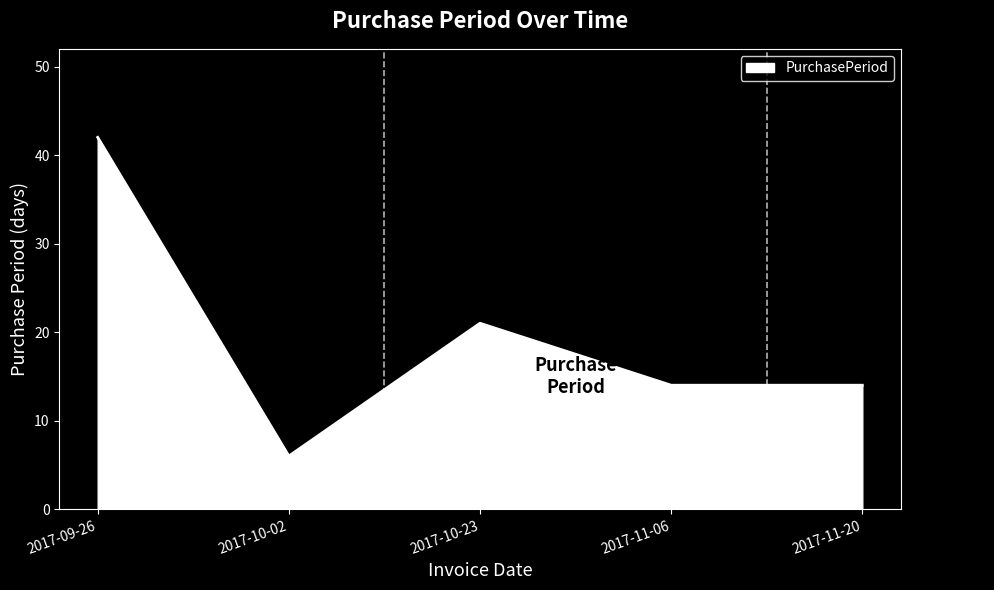

How many distinct data groups are displayed?

1